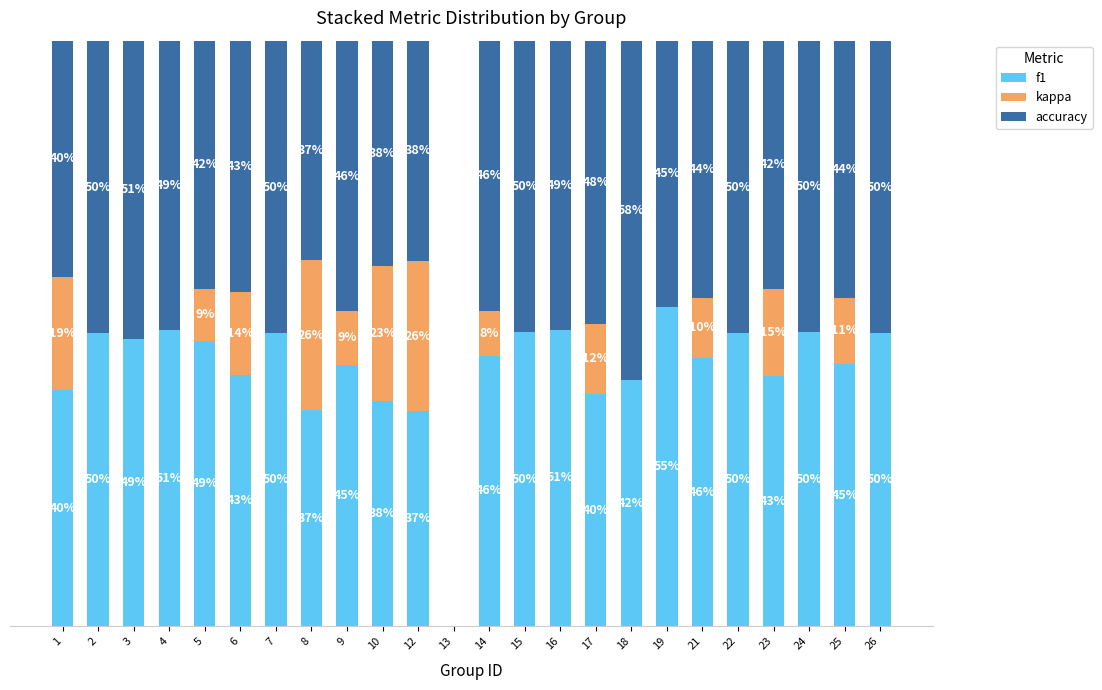

At which category is the sum across all series the highest?

3